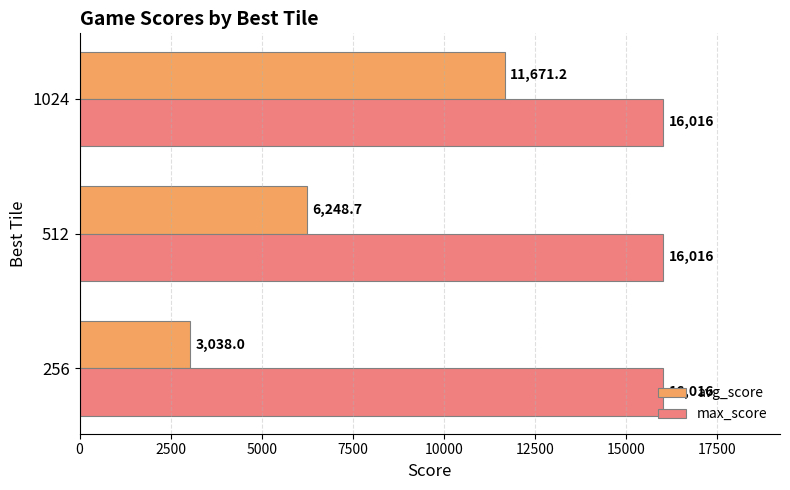

What is the approximate value of max_score at 512?

16016.0